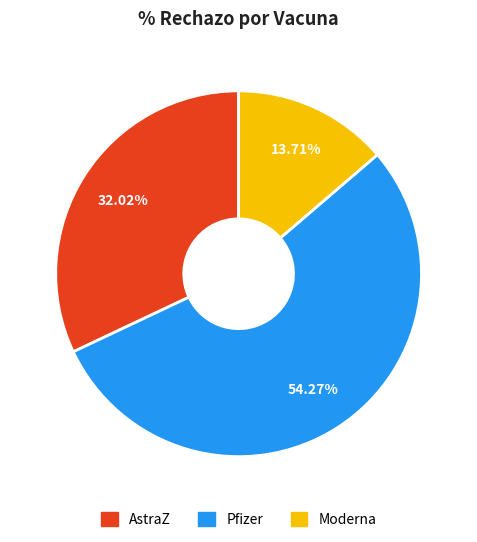

How many segments does this pie chart have?

3